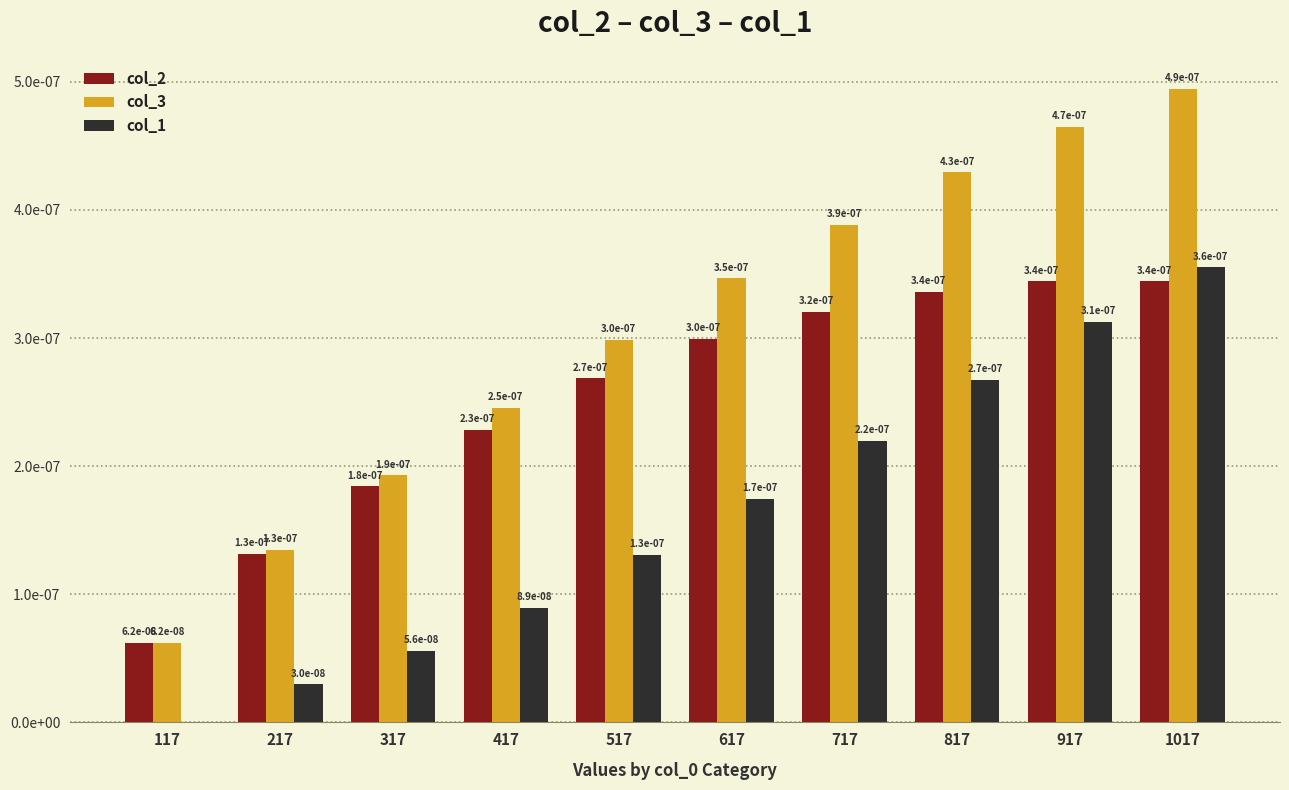

Which series has the largest total across all categories?

col_3